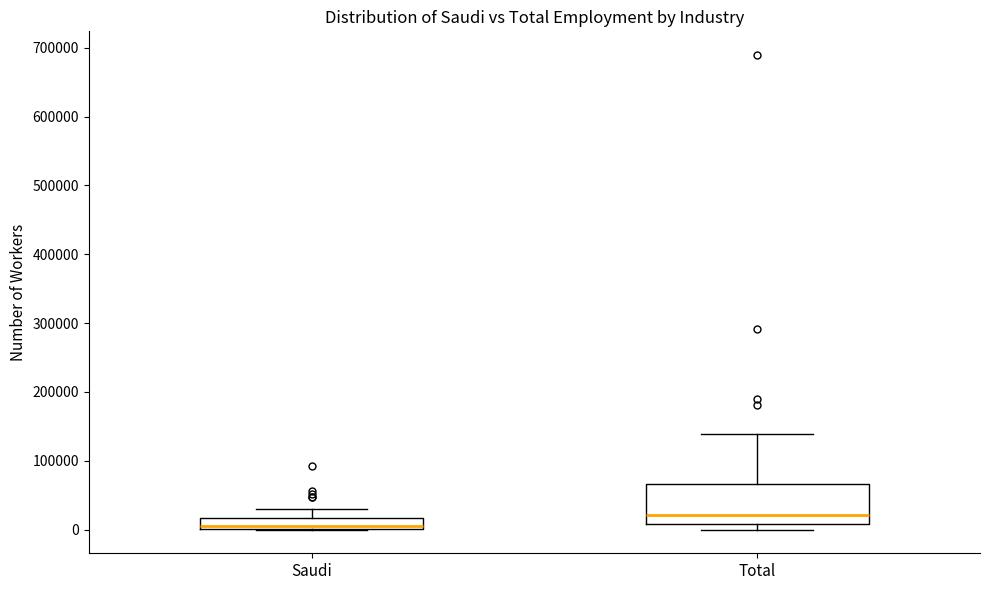

Reading left to right, read every box against the y-axis: the position of its median line, the range the box covers, and the ends of its whiskers. The values are not printed on the chart, so give them approximately, as read against the axis.

Saudi: median 10000, box 0 to 20000, whiskers 0 to 30000
Total: median 20000, box 10000 to 70000, whiskers 0 to 140000